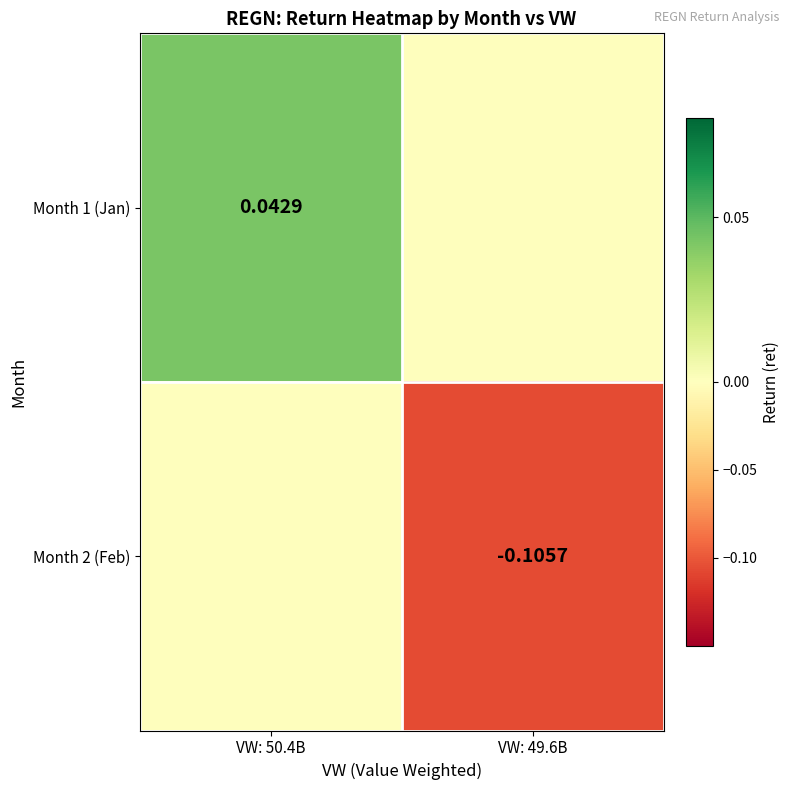

At which label is Month 1 (Jan) closest to 0?

VW: 49.6B